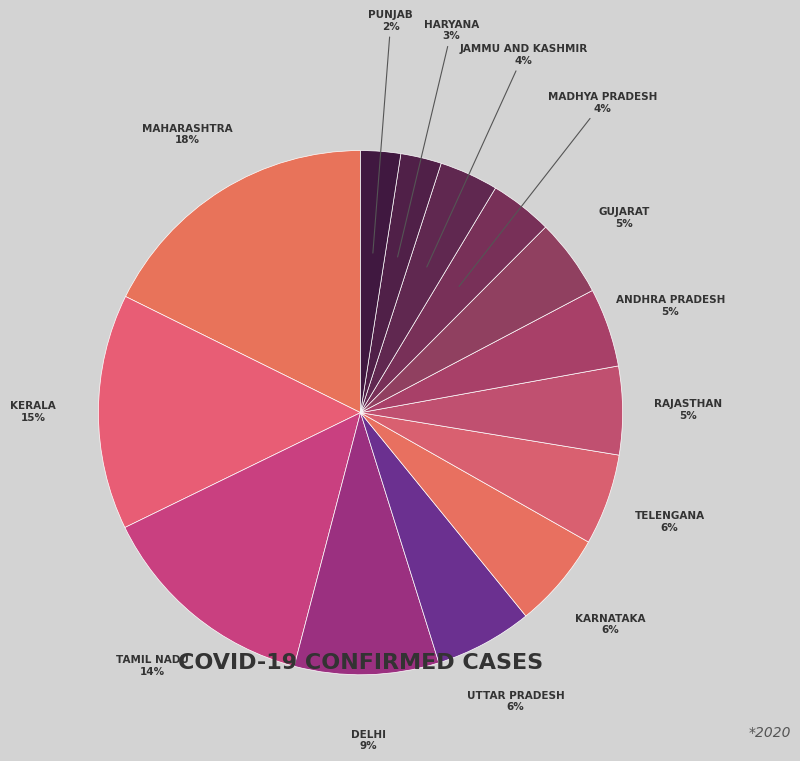

Which category has the biggest portion of the pie?

Maharashtra